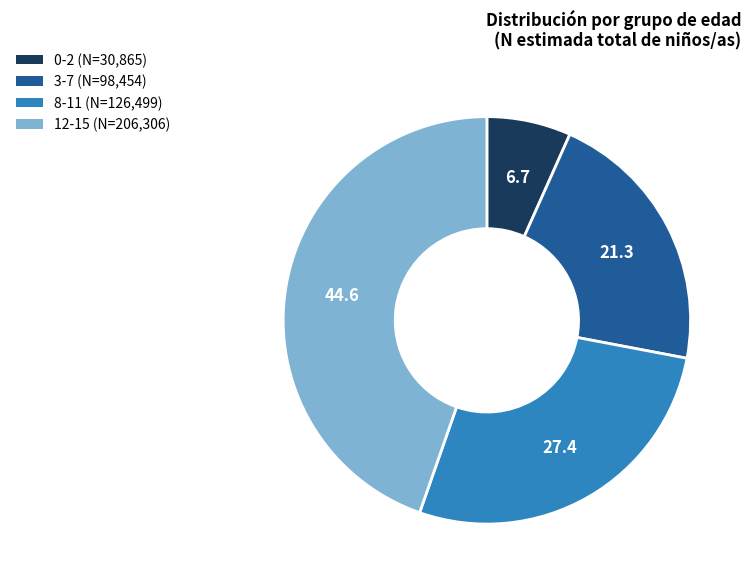

Is there a majority slice in this chart?

No